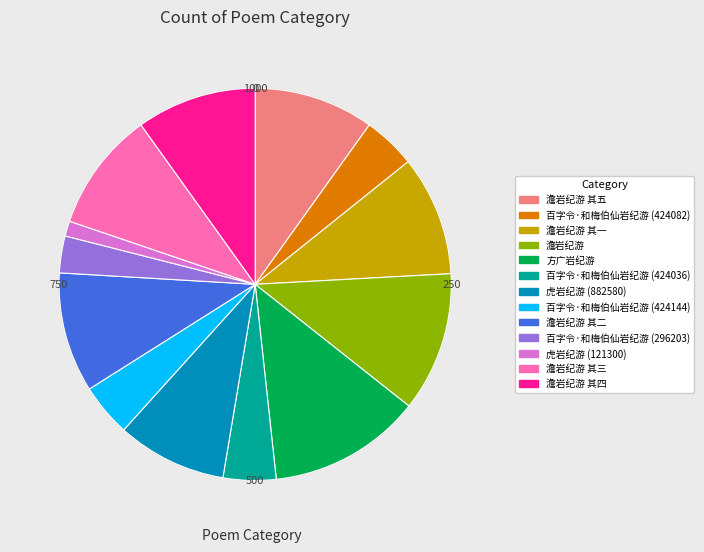

What is the ratio of the value at 虎岩纪游 (121300) to the value at 百字令·和梅伯仙岩纪游 (424144)?

0.3